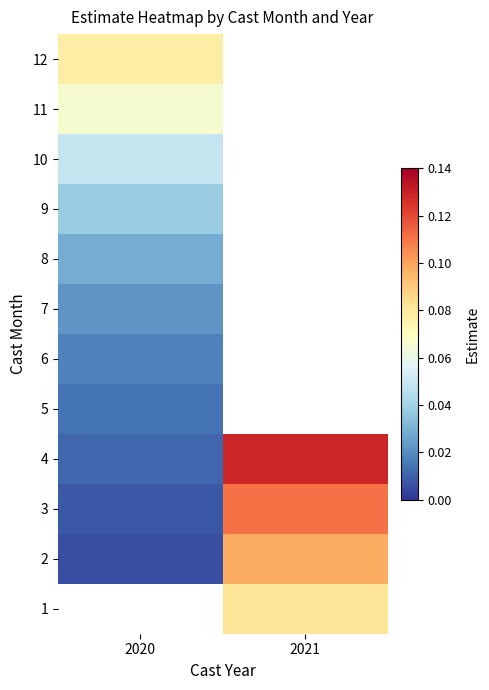

How many values in 6 are above zero?

1